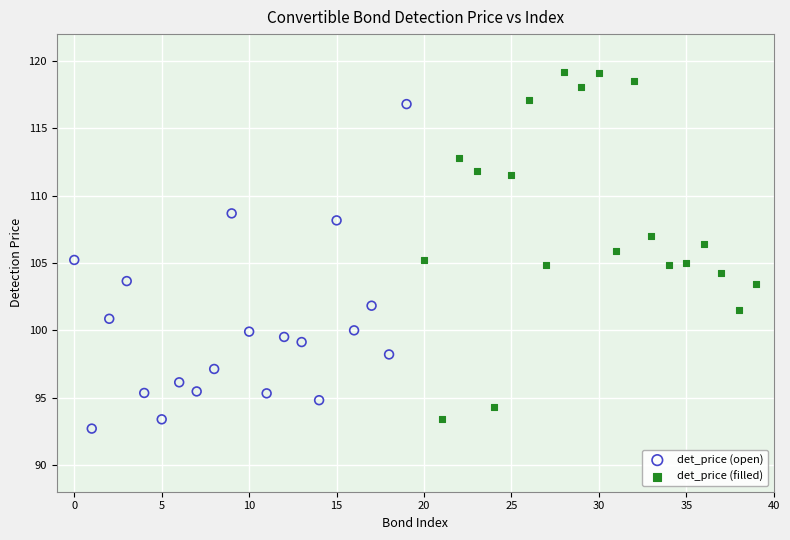

Which series has the largest Y range (max minus min)?

det_price (filled)